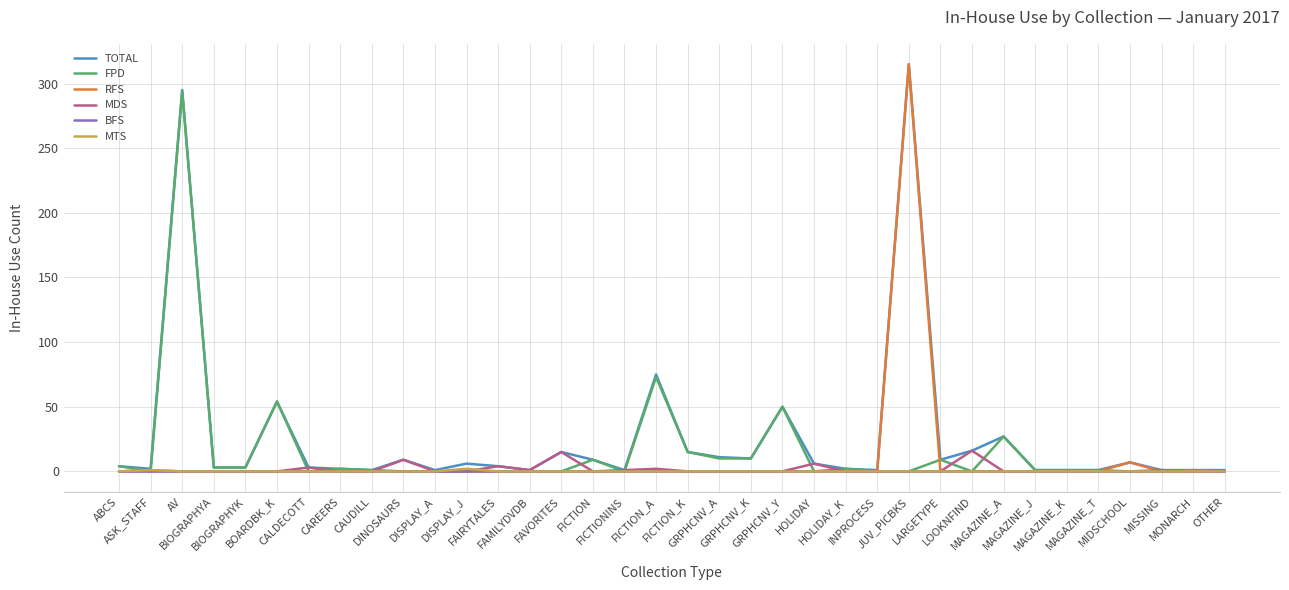

Which series has the largest range (max minus min)?

RFS